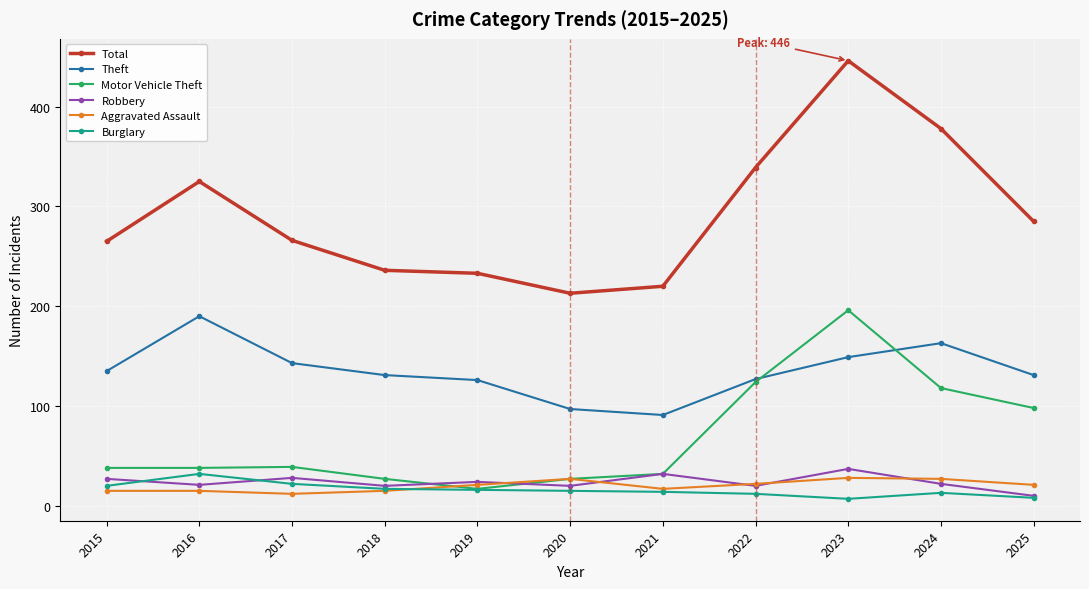

Where is the first local maximum for Burglary?

2016